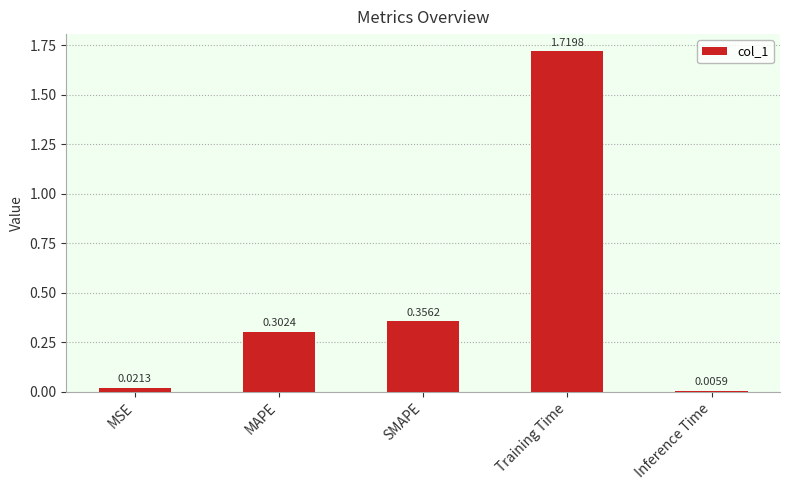

Between SMAPE and Inference Time, which is larger?

SMAPE